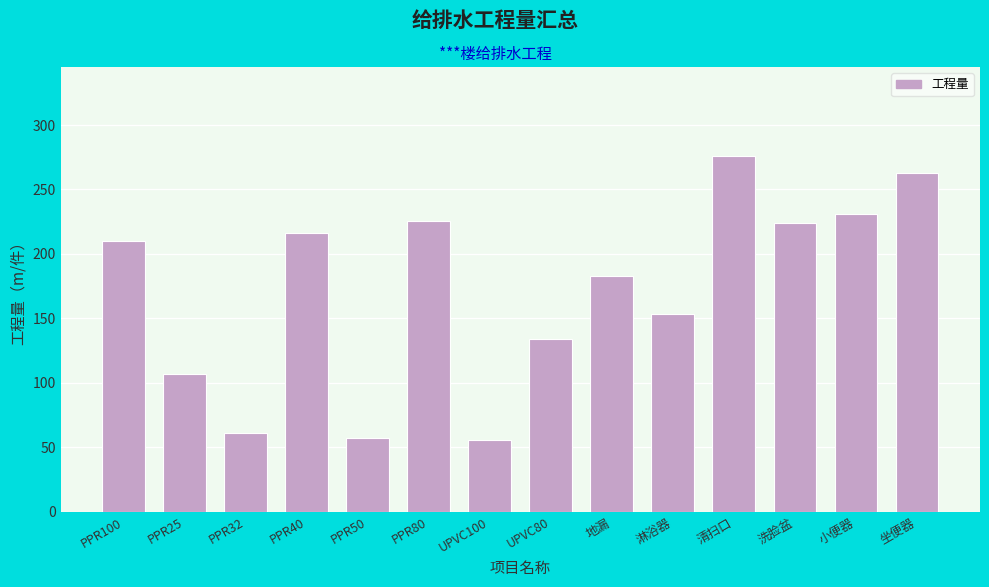

True or false: the data shows 74.5 at UPVC80.

False